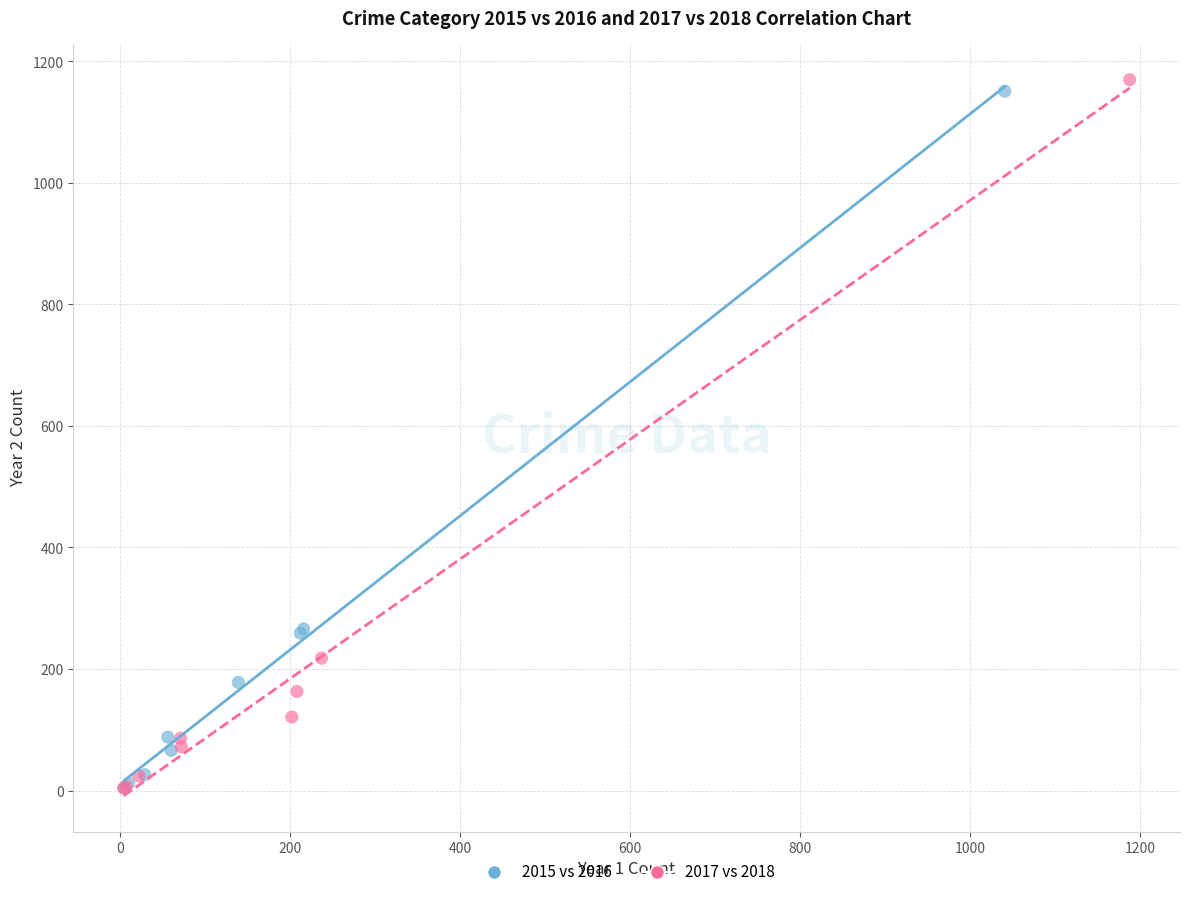

Which series has the widest spread of Y values?

2017 vs 2018